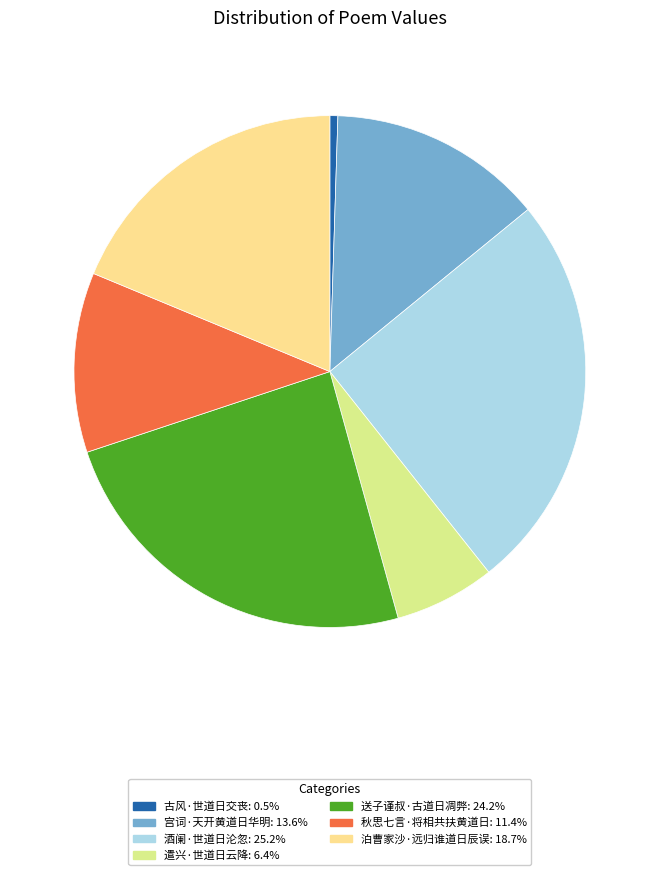

Approximately how many times larger is the value at 酒阑·世道日沦忽 compared to 古风·世道日交丧?

50.4